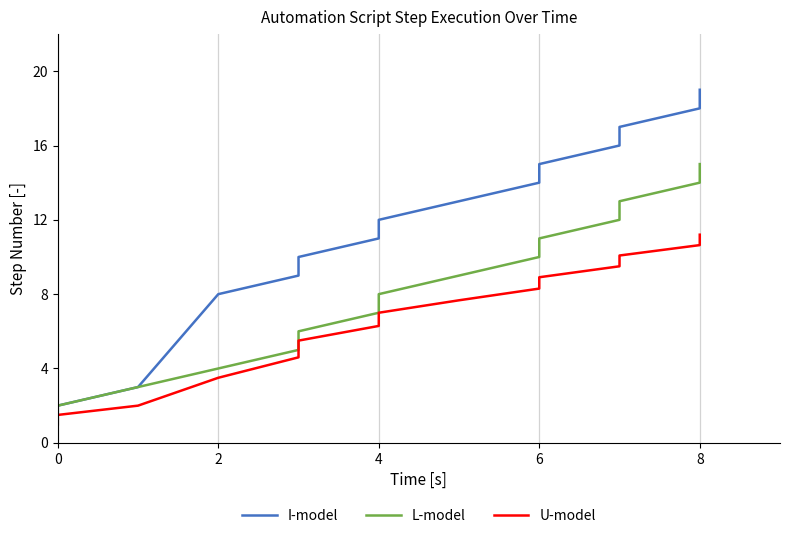

How many data points in U-model are above 7?

7